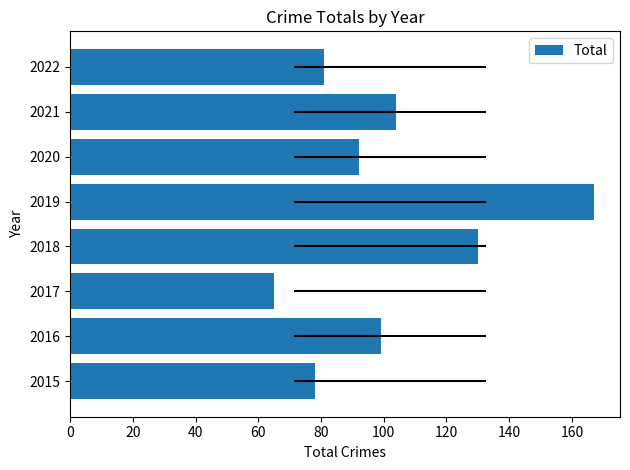

What is the difference between the maximum and minimum values?

102